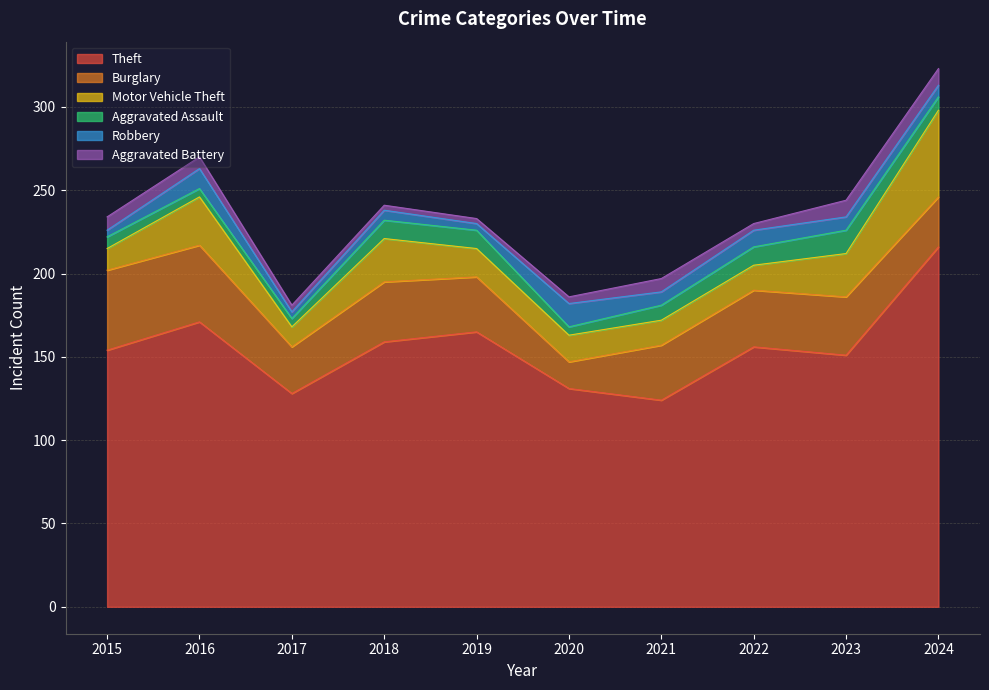

Which series has the largest total across all categories?

Theft